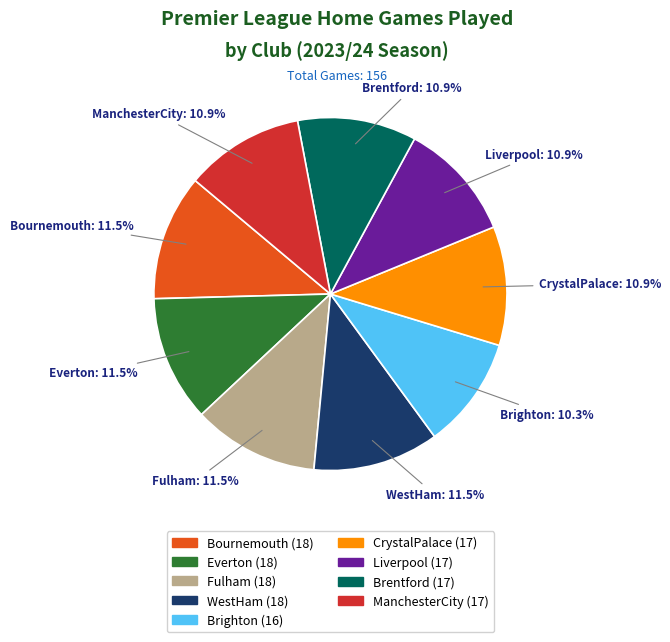

Approximately how many times larger is the value at Everton compared to WestHam?

1.0